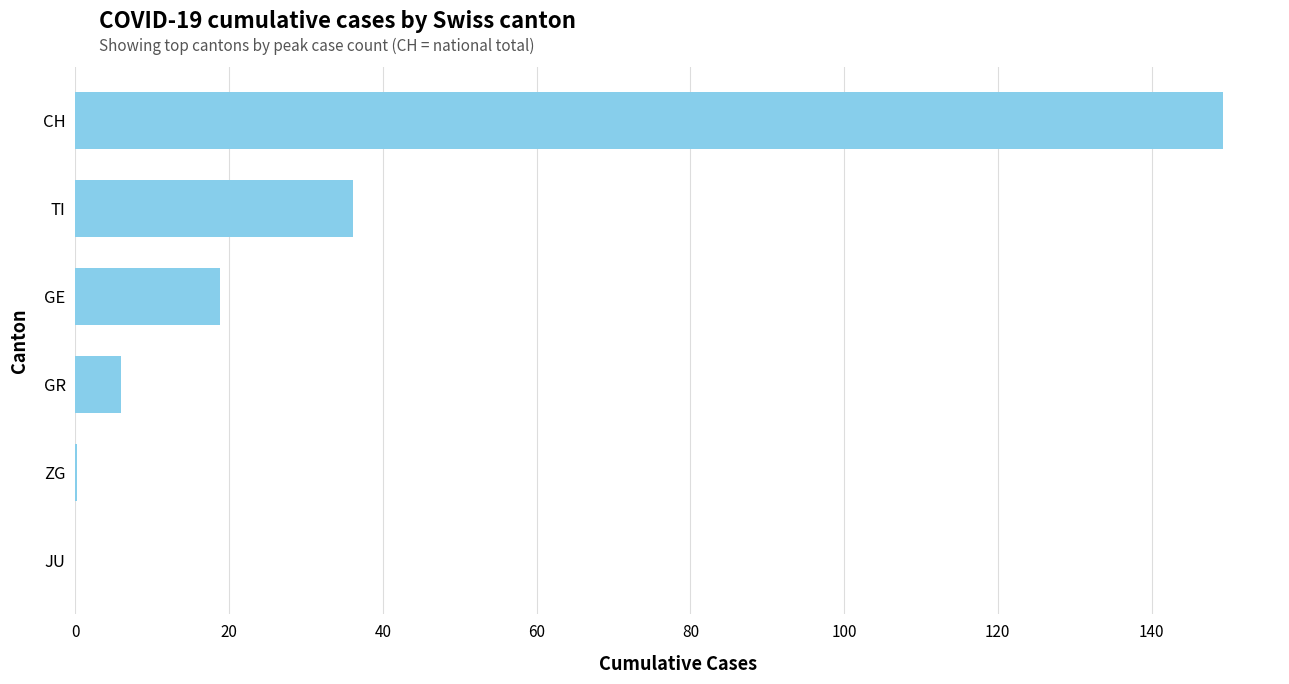

Which has a higher value, TI or GE?

TI